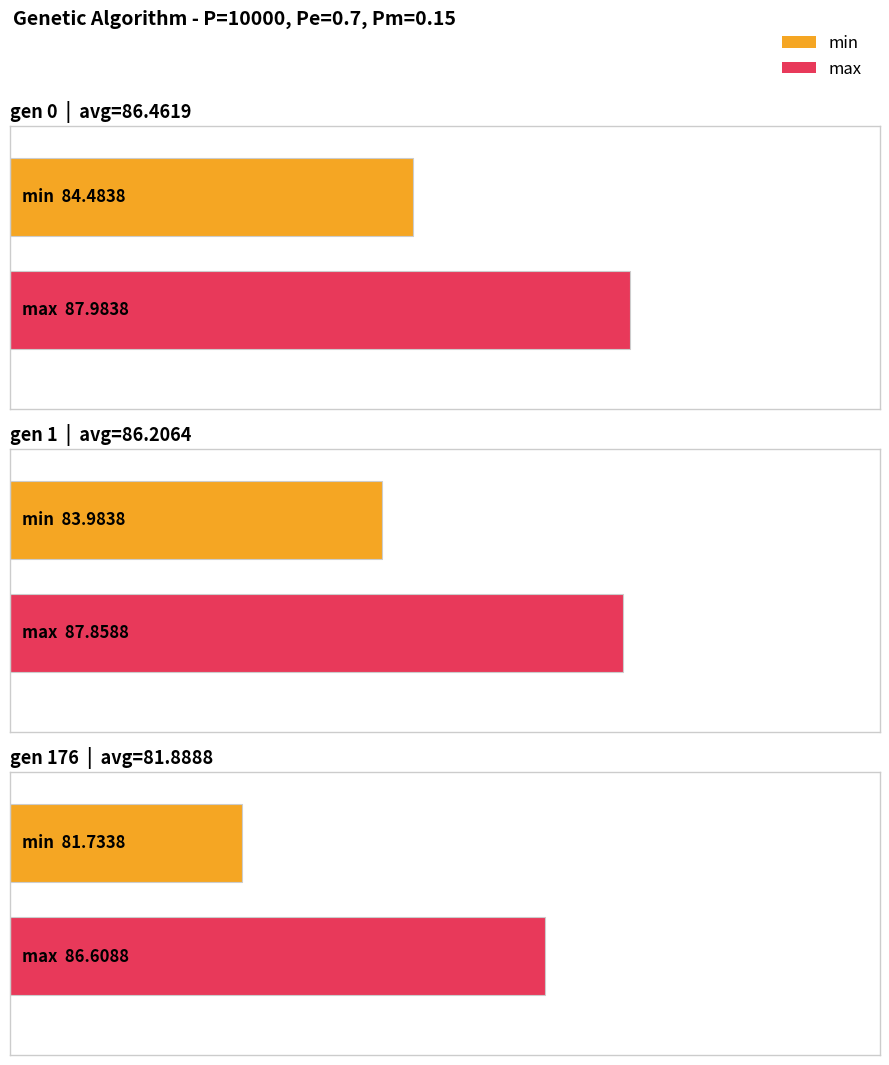

The avg series shows 30.5 at gen 176. True or false?

False